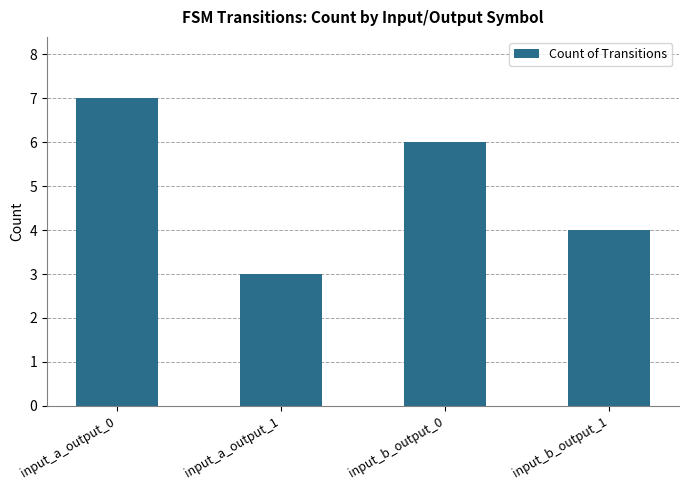

Rank the categories by value from lowest to highest.

input_a_output_1, input_b_output_1, input_b_output_0, input_a_output_0